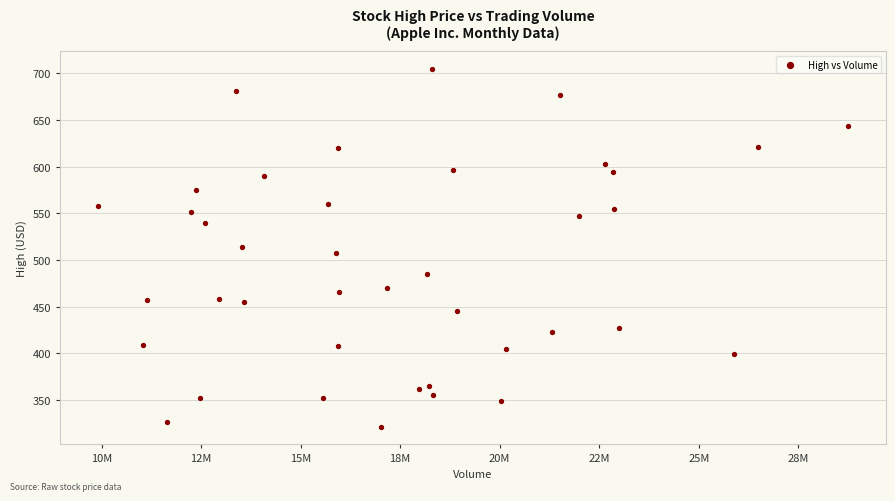

What is the range of Y values (max minus min)?

383.8